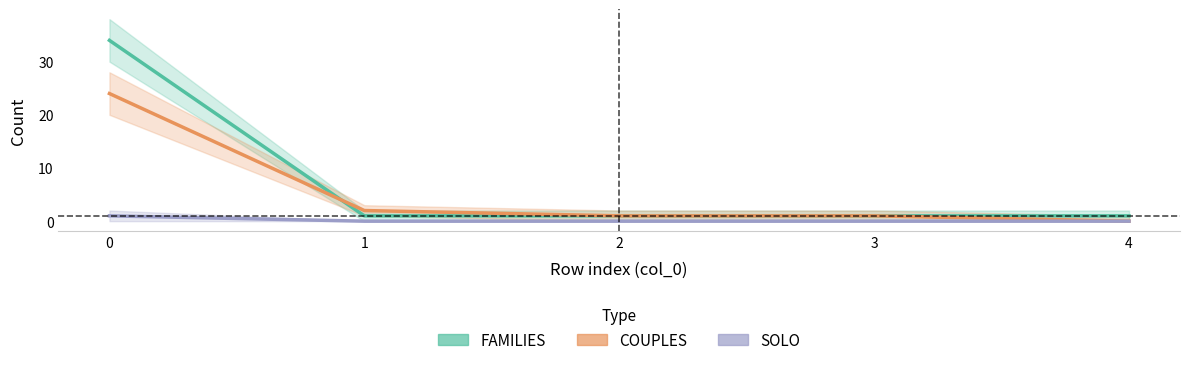

What is the highest value of the COUPLES series?

24